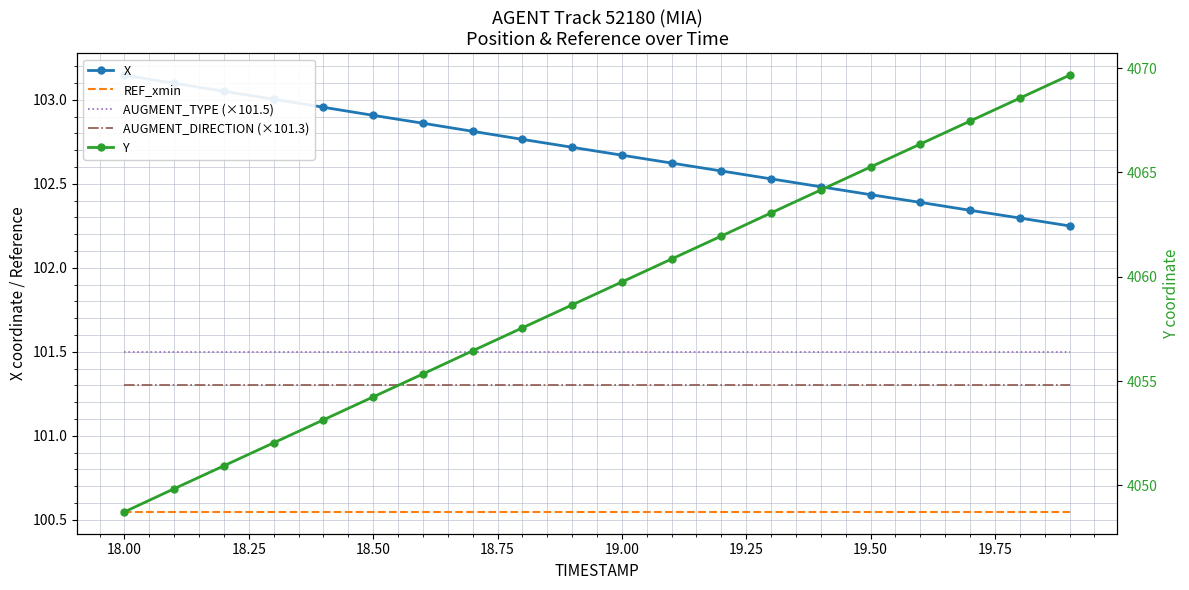

True or false: REF_xmin and Y intersect in this chart.

False